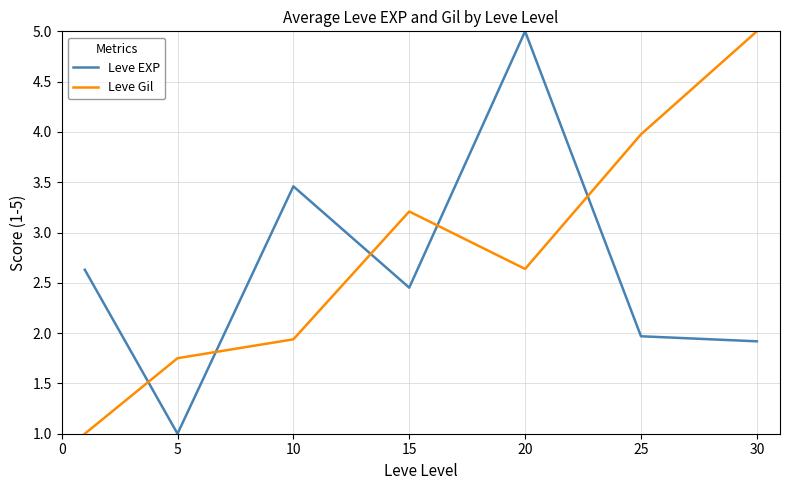

What is the maximum value for Leve Gil?

5.0